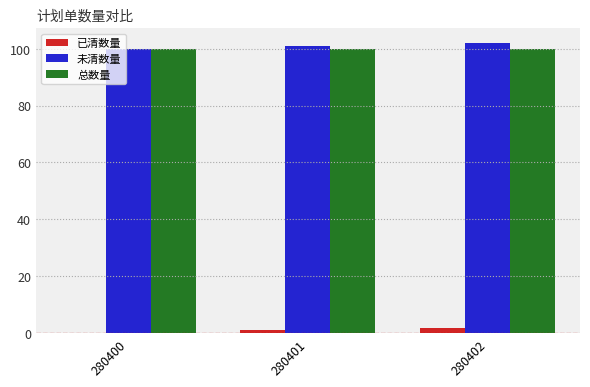

Count the number of categories in the chart.

3